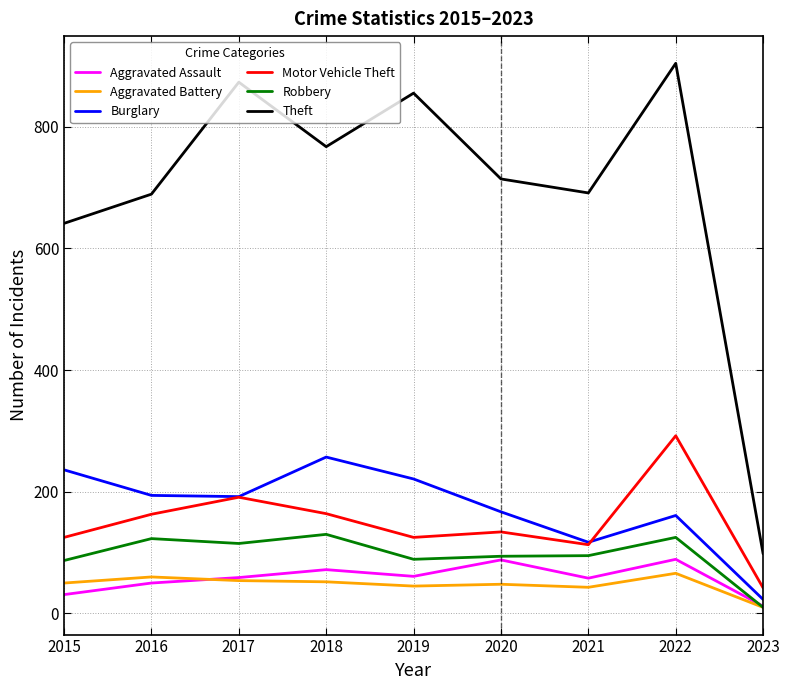

How many values in the Burglary series are below 192?

4